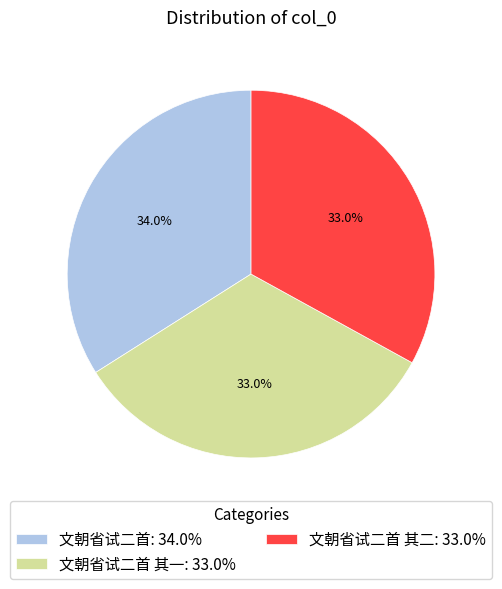

Do 文朝省试二首 其二: 33.0% and 文朝省试二首 其一: 33.0% together represent more than half of the pie?

Yes